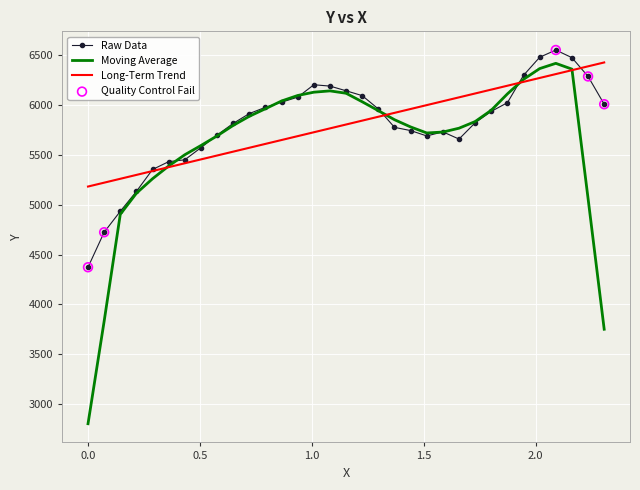

Which series has the largest range (max minus min)?

Moving Average